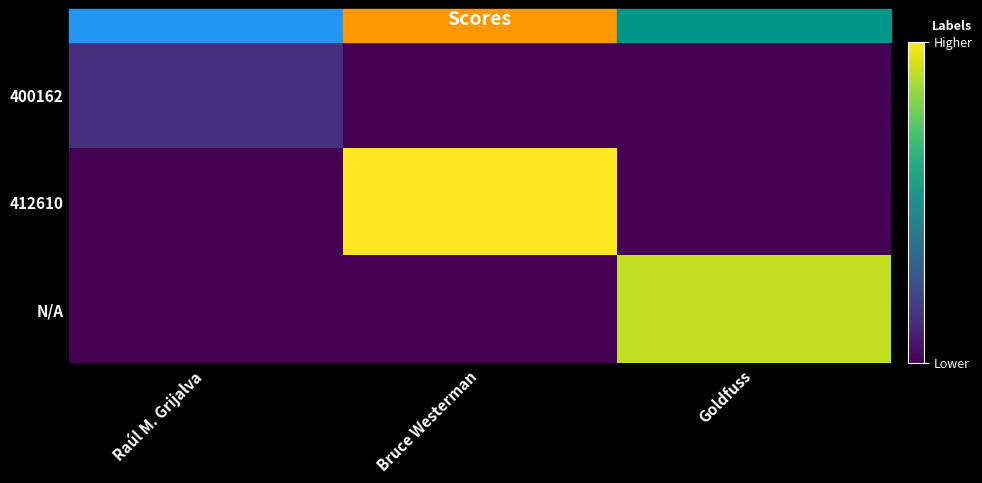

Which series has the largest range (max minus min)?

412610